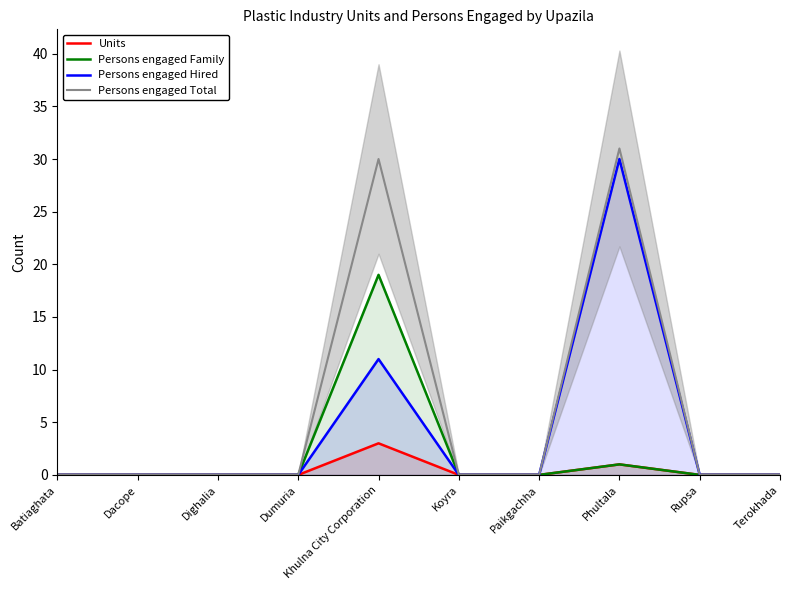

Reading left to right, extract all data points from this chart.

Units: 0	0	0	0	3	0	0	1	0	0
Persons engaged Family: 0	0	0	0	19	0	0	1	0	0
Persons engaged Hired: 0	0	0	0	11	0	0	30	0	0
Persons engaged Total: 0	0	0	0	30	0	0	31	0	0